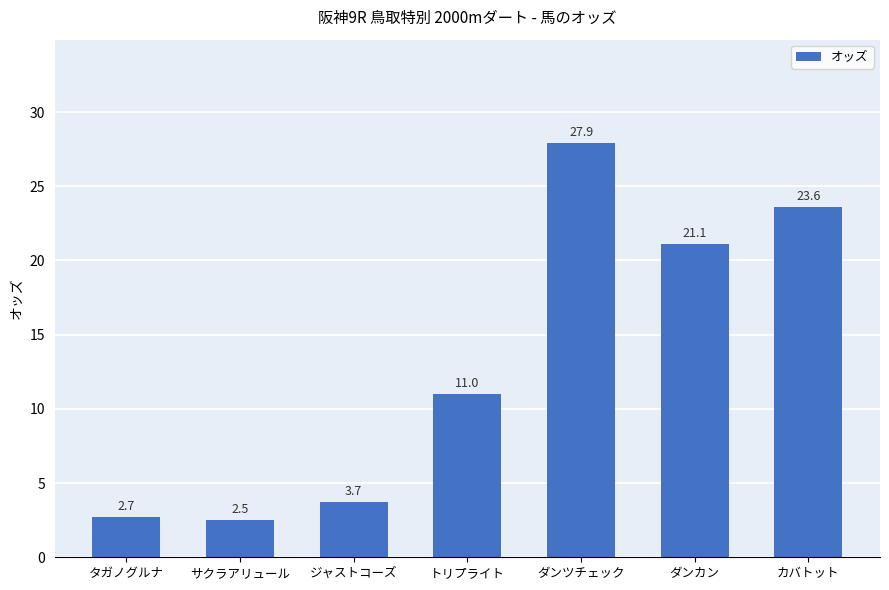

What is the approximate value at ジャストコーズ?

3.7